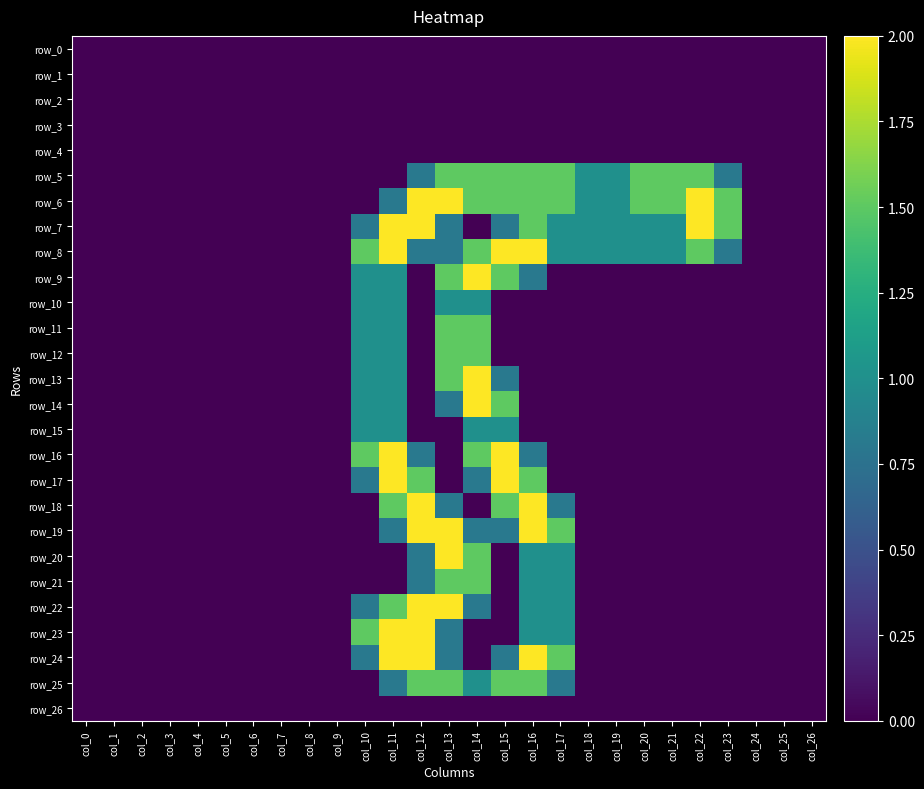

What is the sum of all row_11 values?

5.0